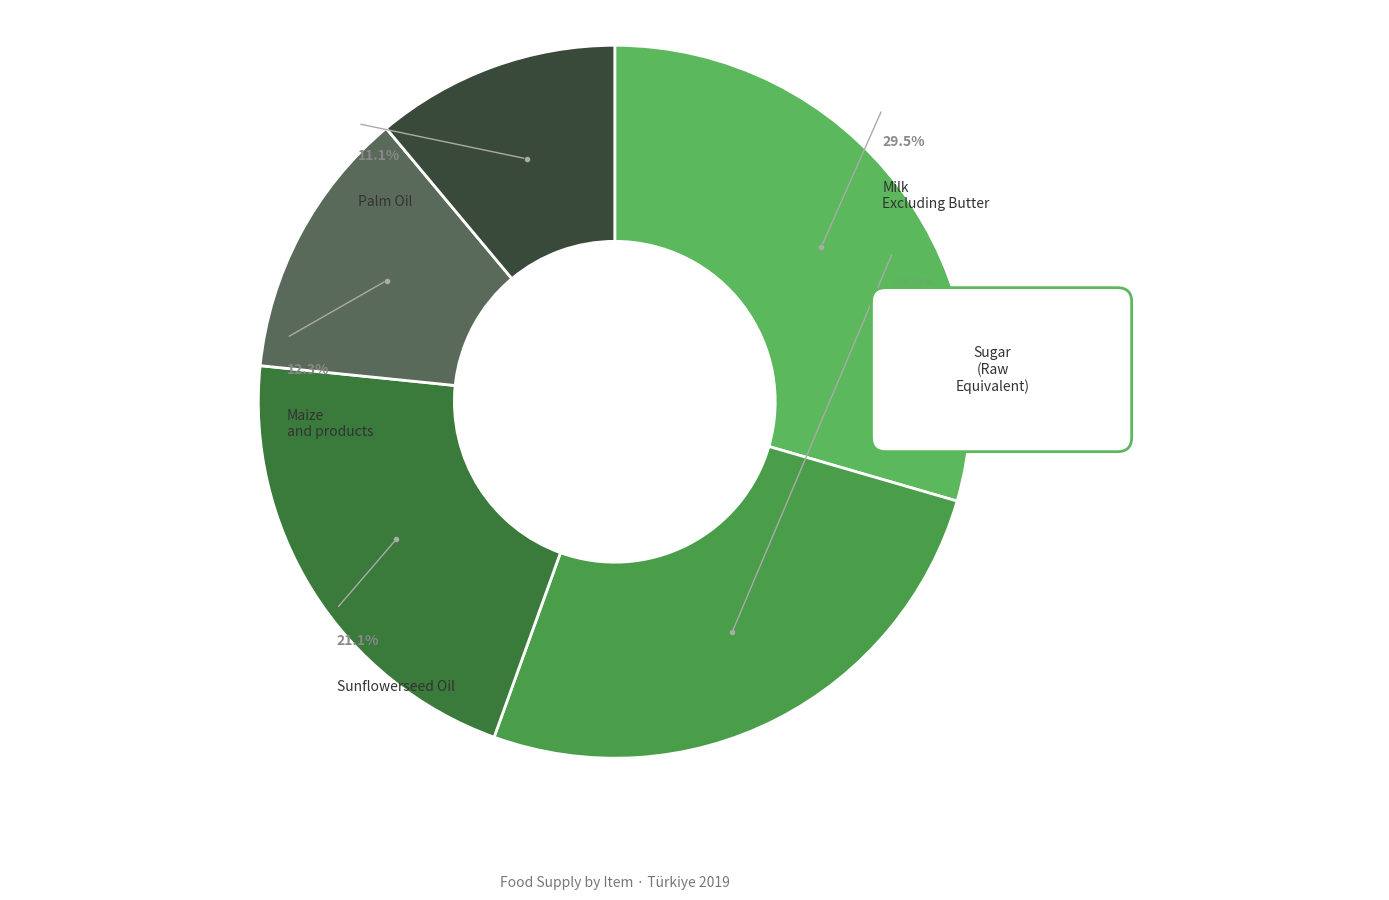

The Milk - Excluding Butter slice represents 29% of the pie. True or false?

True